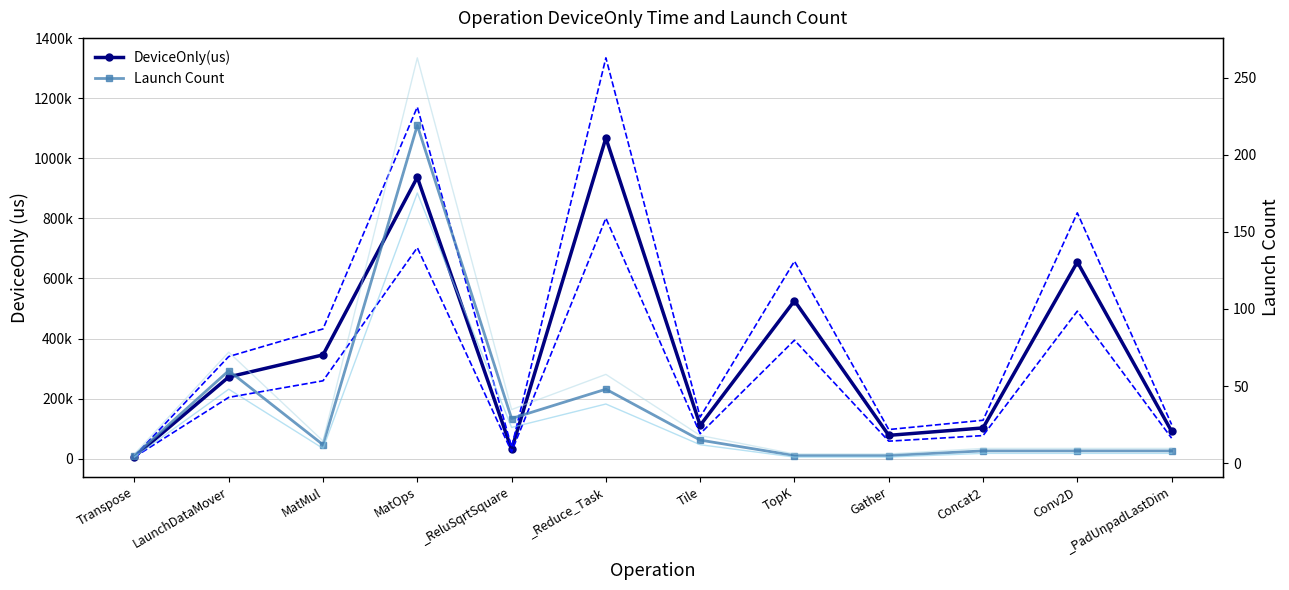

What is the sum of all Launch Count -20% values?

337.6